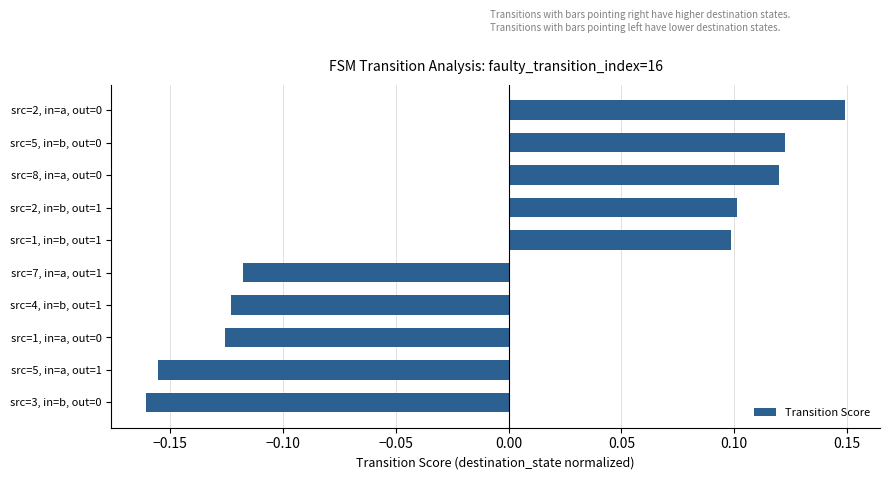

What is the sum of the values at src=2, in=a, out=0 and src=5, in=b, out=0?

0.3